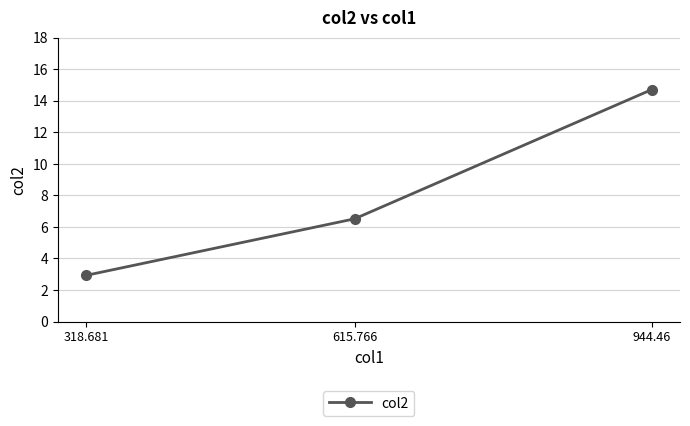

List the labels in order of value, smallest first.

318.681, 615.766, 944.46